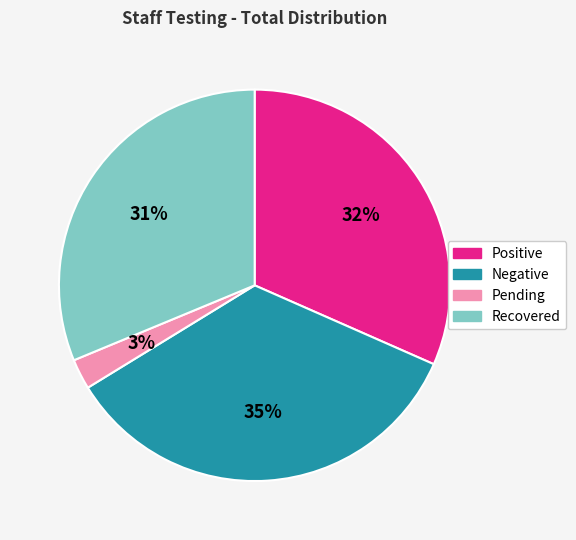

Is it true that Positive is 45% of the pie?

False